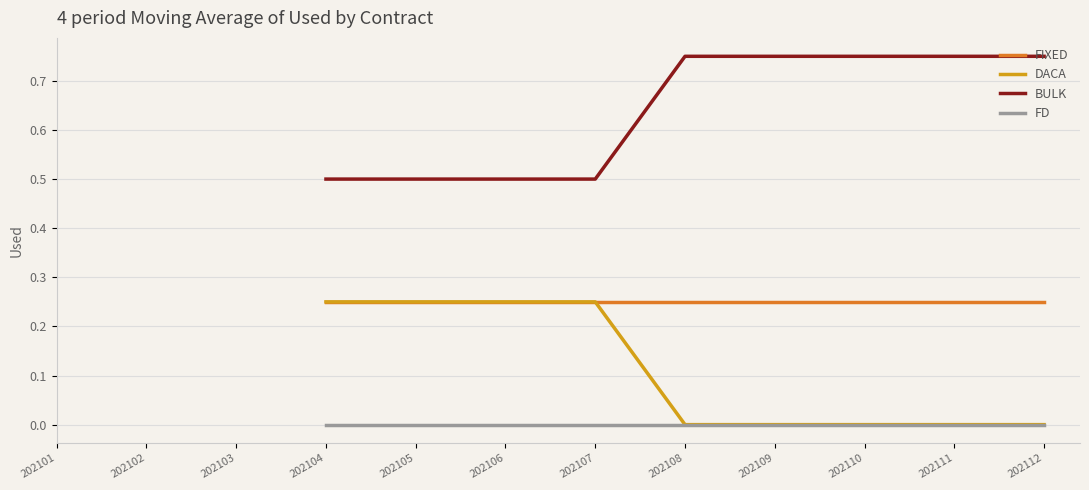

How many lines are shown in the chart?

4